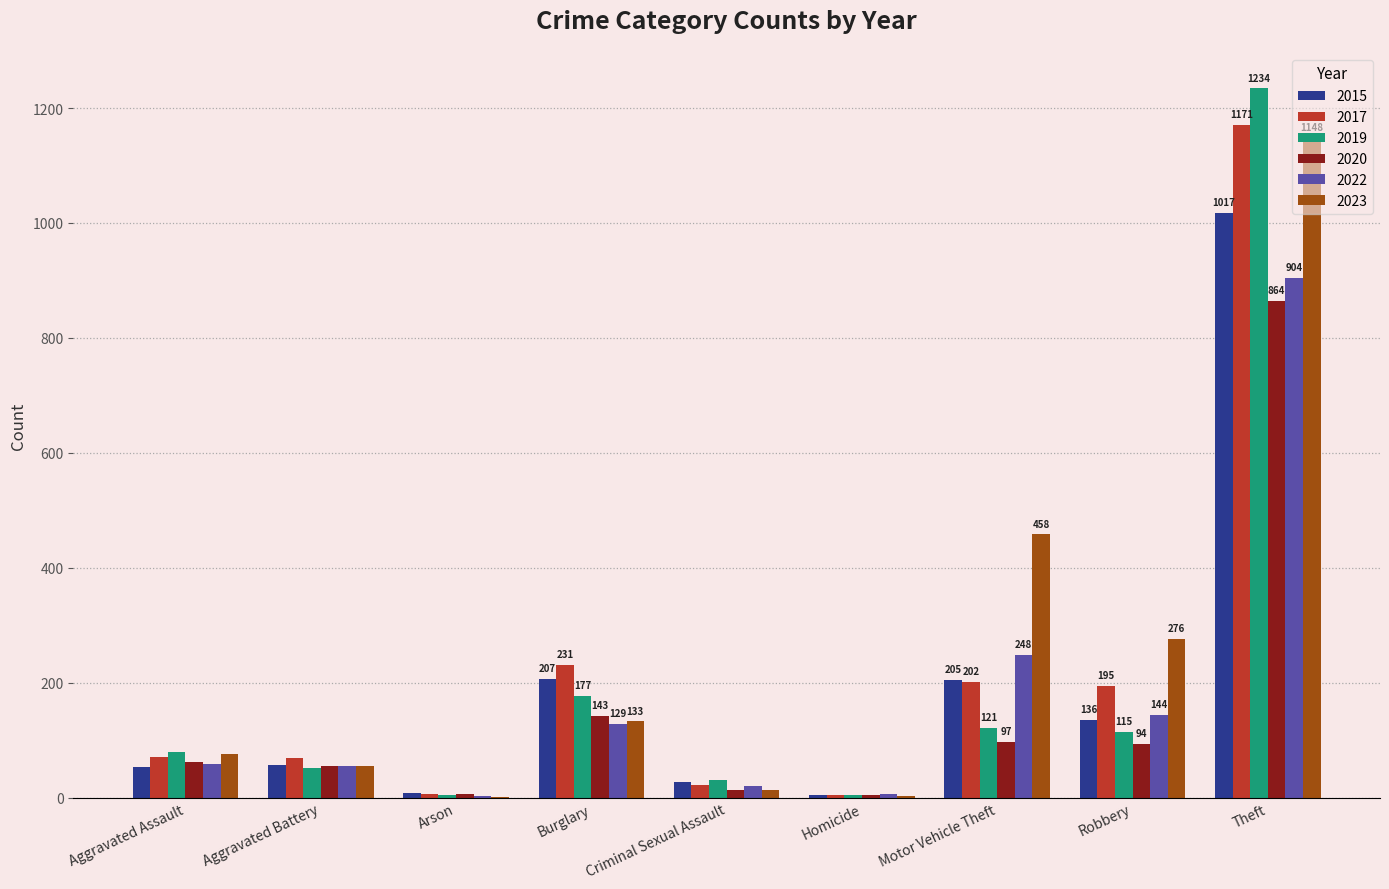

What is the spread (max minus min) of values at Criminal Sexual Assault?

18